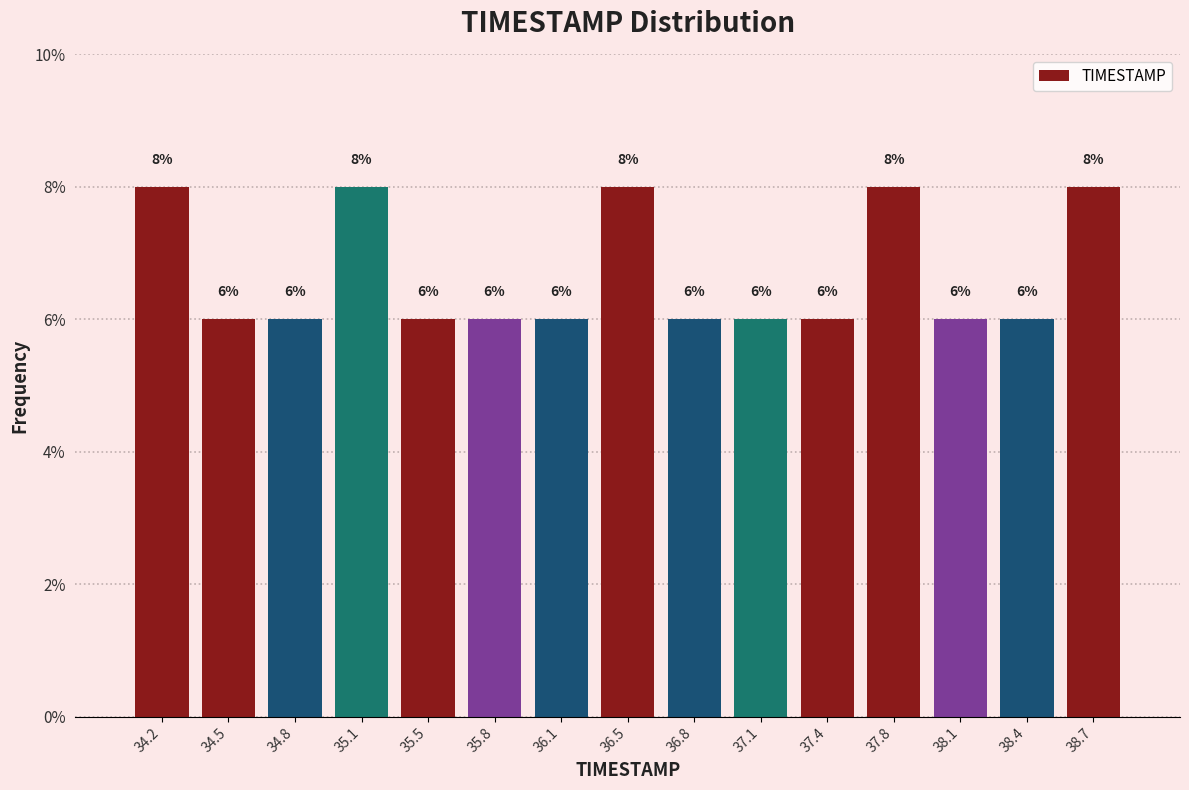

Reading left to right, transcribe this chart: for each bar, give the range it covers on the x-axis and its height. The bar edges are not printed on the chart, so give them approximately, as read against the axis.

34.00 to 34.35: 8
34.35 to 34.65: 6
34.65 to 35.00: 6
35.00 to 35.30: 8
35.30 to 35.65: 6
35.65 to 35.95: 6
35.95 to 36.30: 6
36.30 to 36.60: 8
36.60 to 36.95: 6
36.95 to 37.25: 6
37.25 to 37.60: 6
37.60 to 37.90: 8
37.90 to 38.25: 6
38.25 to 38.55: 6
38.55 to 38.90: 8